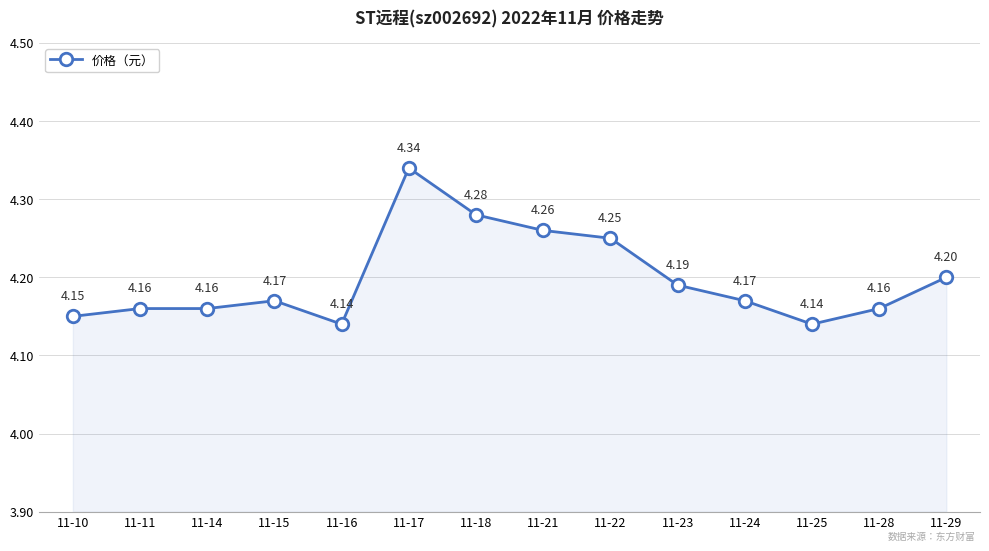

What is the change in value from 11-17 to 11-21?

-0.1